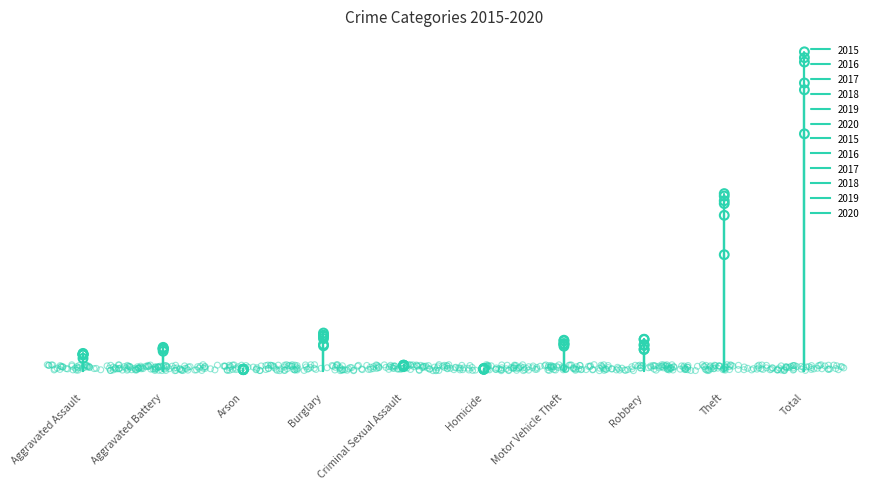

At how many categories does at least one series exceed 82211?

1